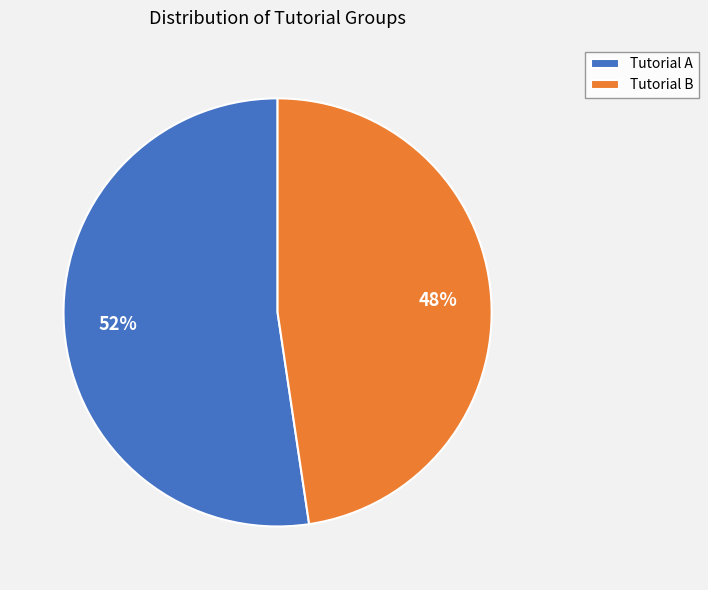

Is the sum of Tutorial B and Tutorial A greater than half?

Yes